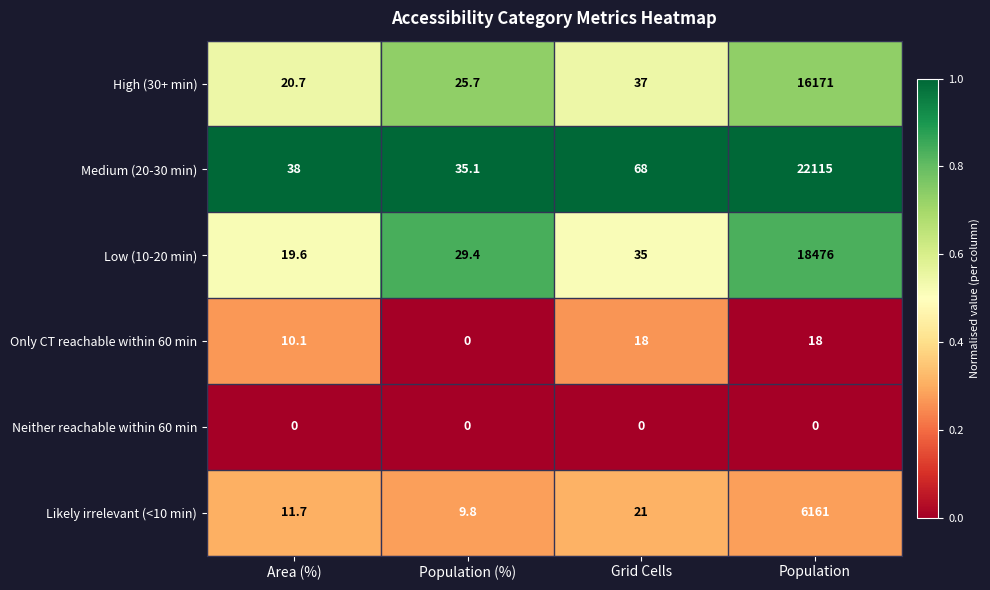

Reading left to right, what are all the values shown in this chart?

High (30+ min): 20.7	25.7	37.0	16171.0
Medium (20-30 min): 38.0	35.1	68.0	22115.0
Low (10-20 min): 19.6	29.4	35.0	18476.0
Only CT reachable within 60 min: 10.1	0.0	18.0	18.0
Neither reachable within 60 min: 0.0	0.0	0.0	0.0
Likely irrelevant (<10 min): 11.7	9.8	21.0	6161.0